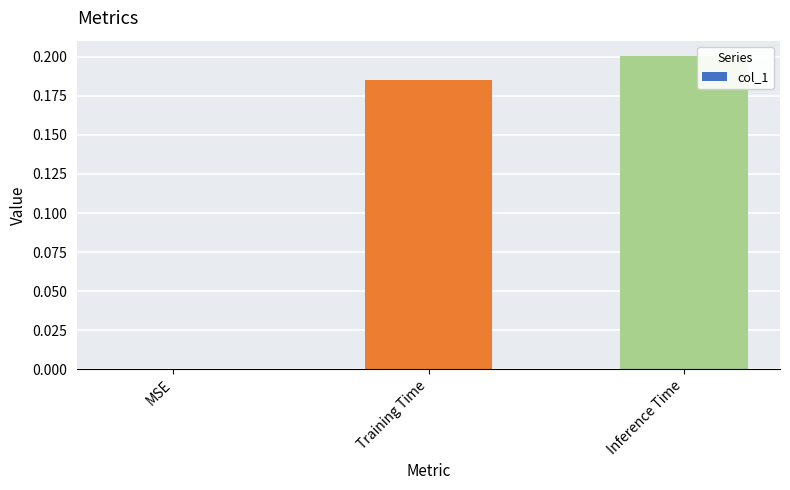

Count the number of categories in the chart.

3